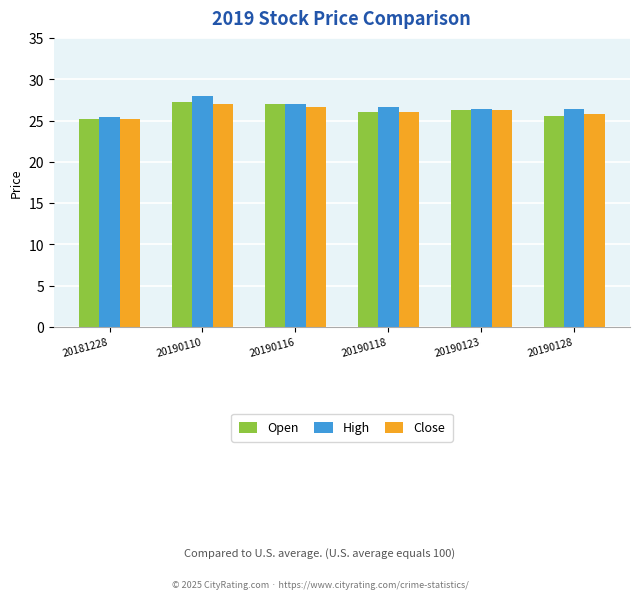

Is the value of Close at 20190123 greater than the value of High at 20190110?

No